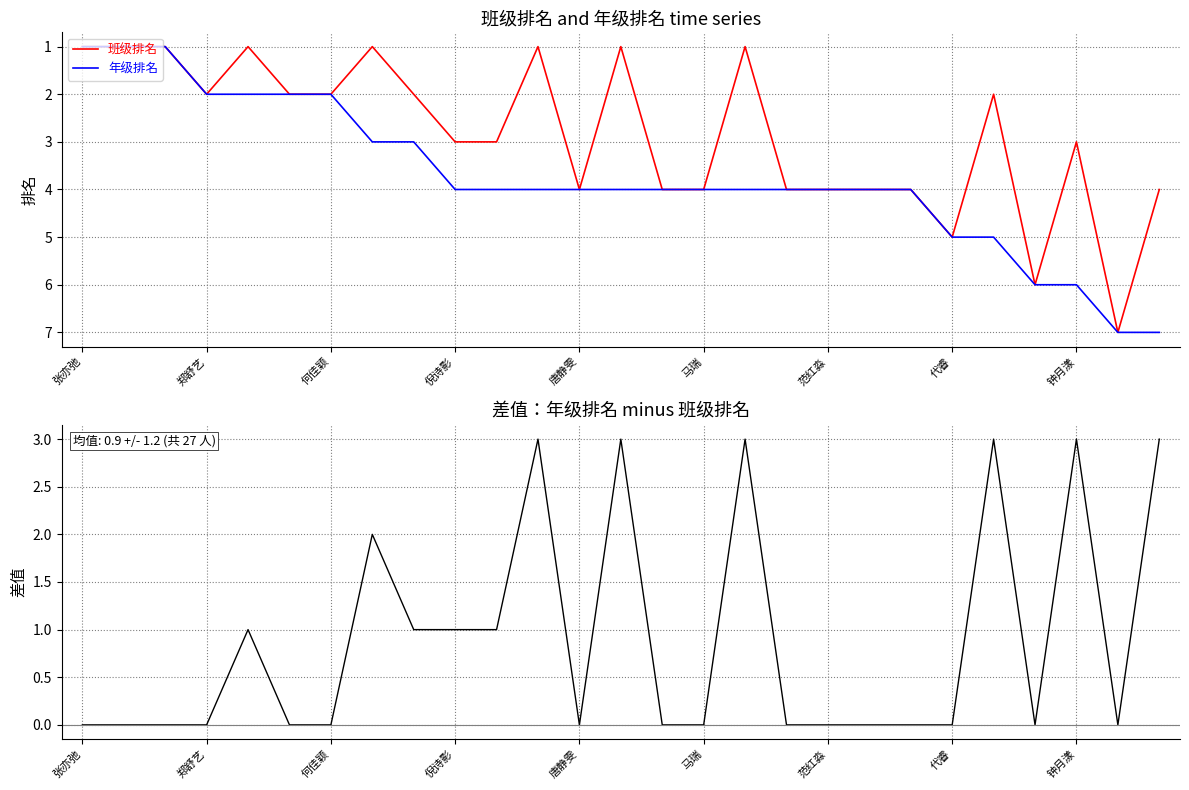

List the series in order of their overall mean, highest first.

年级排名, 班级排名, 年级排名 - 班级排名